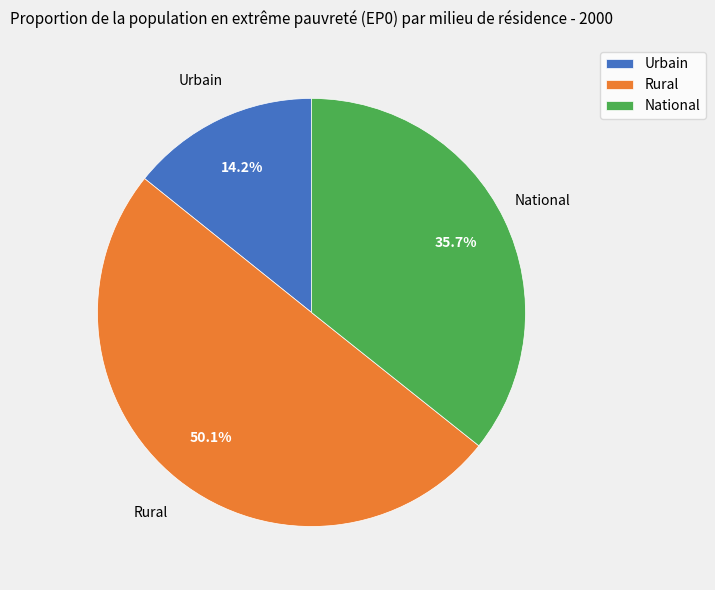

What percentage is the National slice, to the nearest percent?

36%